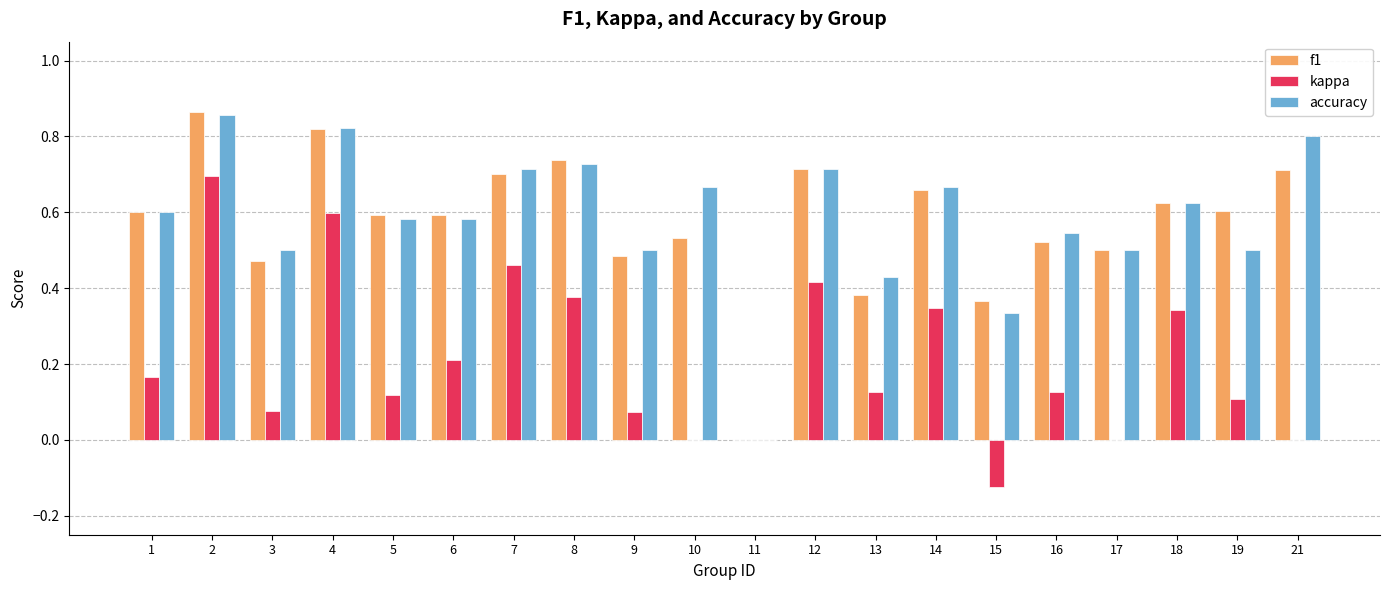

Between 8 and 9, which series saw the biggest shift?

kappa